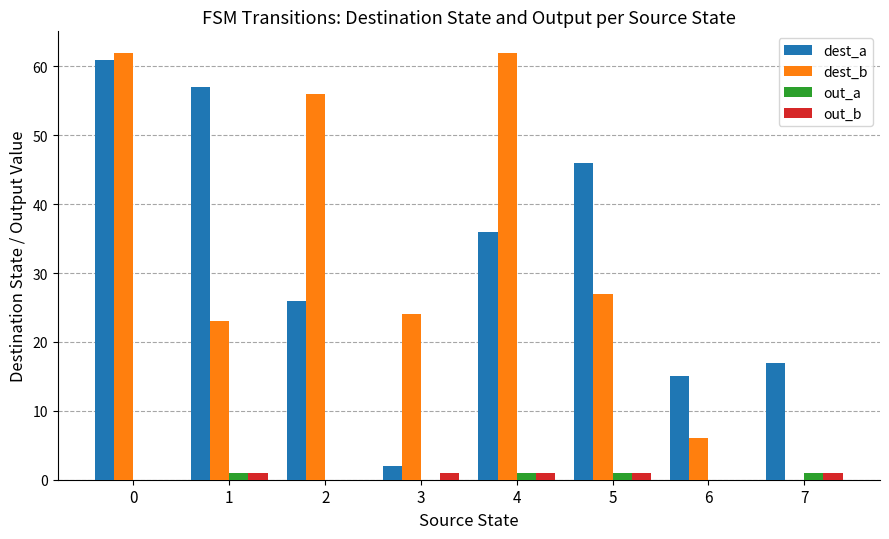

Reading left to right, extract all data points from this chart.

dest_a: 61	57	26	2	36	46	15	17
dest_b: 62	23	56	24	62	27	6	0
out_a: 0	1	0	0	1	1	0	1
out_b: 0	1	0	1	1	1	0	1